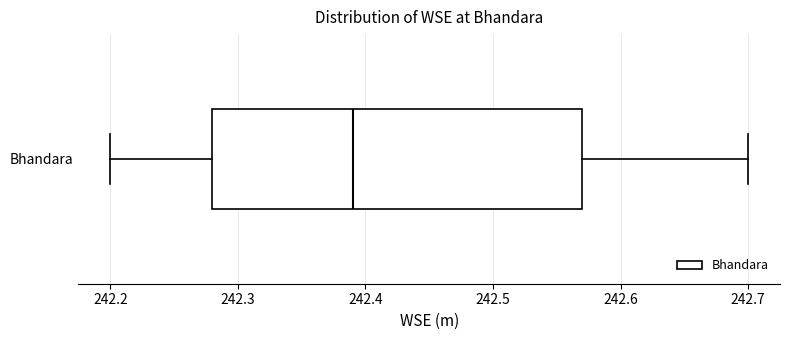

Where does the right whisker of the box for Bhandara end on the x-axis? The values are not printed on the chart, so give them approximately, as read against the axis.

242.70